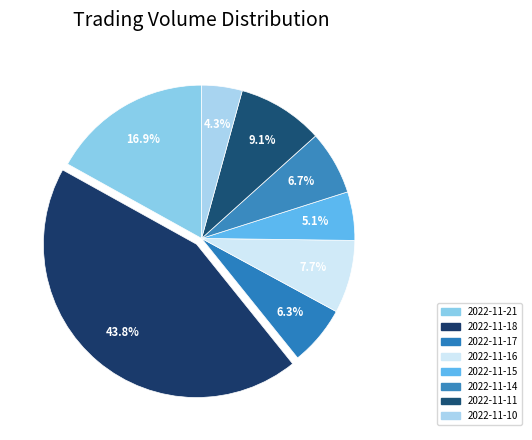

What portion of the pie excludes 2022-11-11?

90.9%